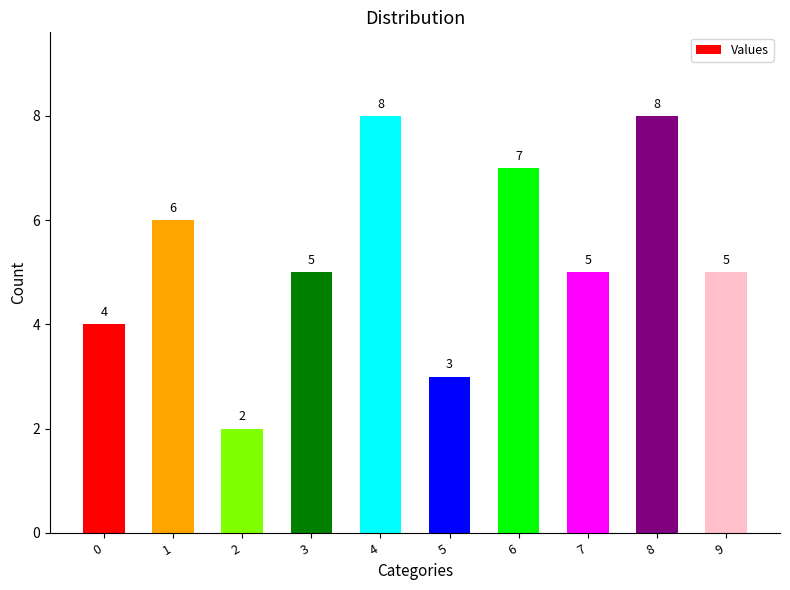

How many bars are there in total?

10